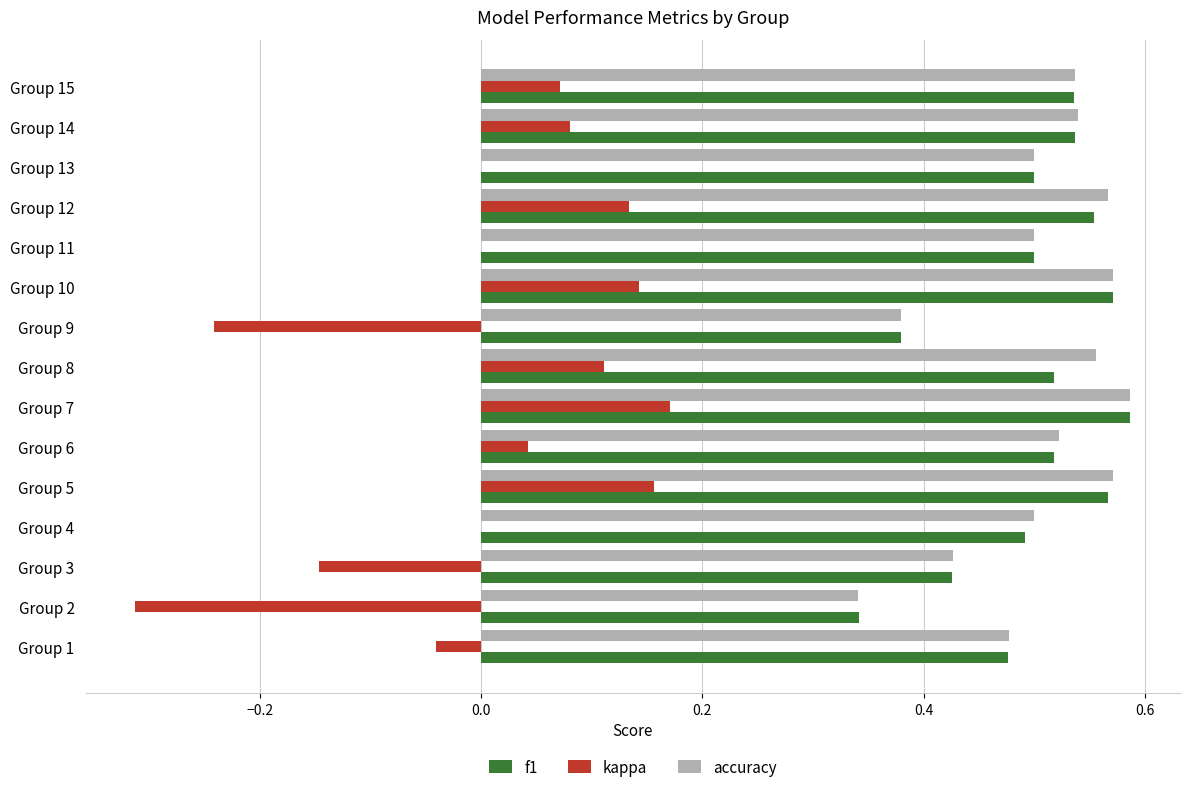

What is the total value across all series at Group 6?

1.1